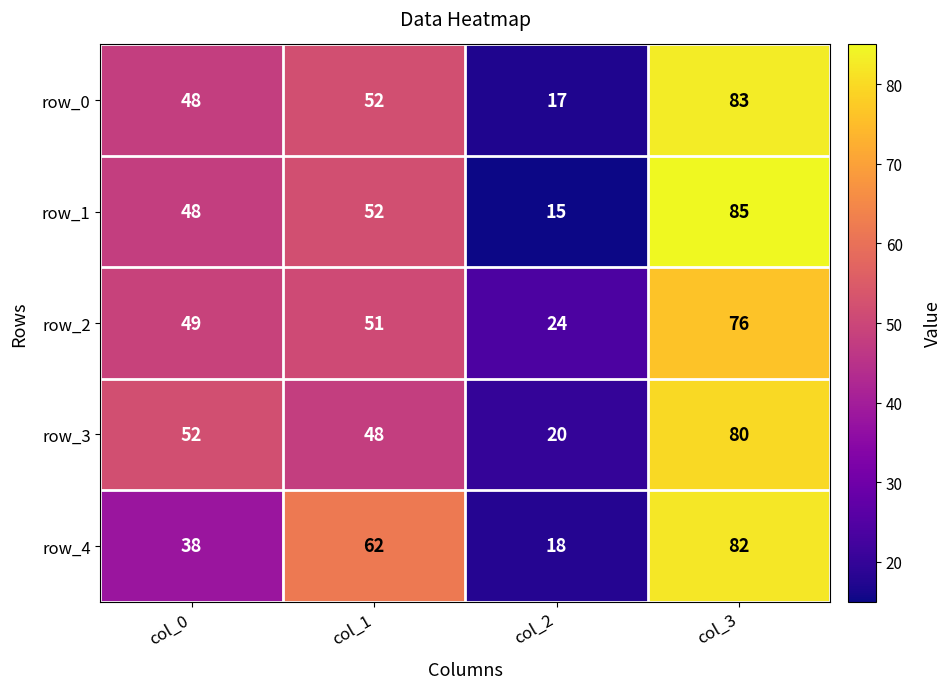

Which series changed the most between col_0 and col_3?

row_4